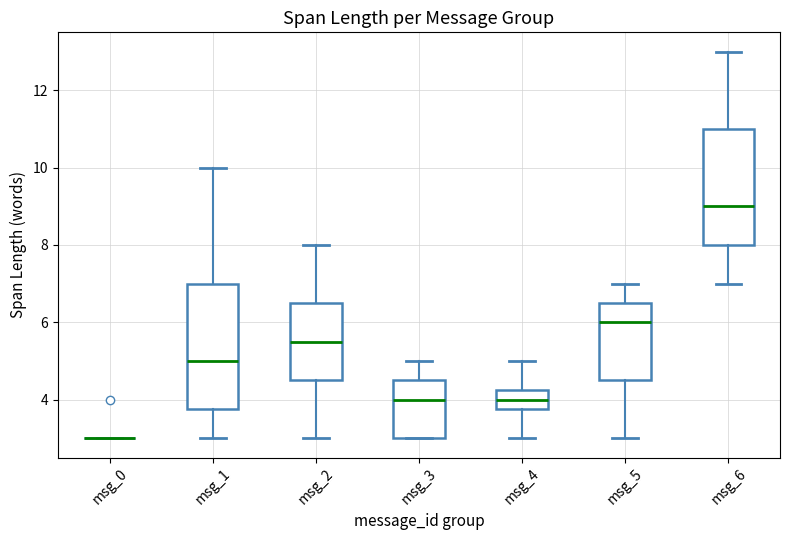

Comparing the boxes themselves (not the whiskers), which one is the tallest?

msg_1